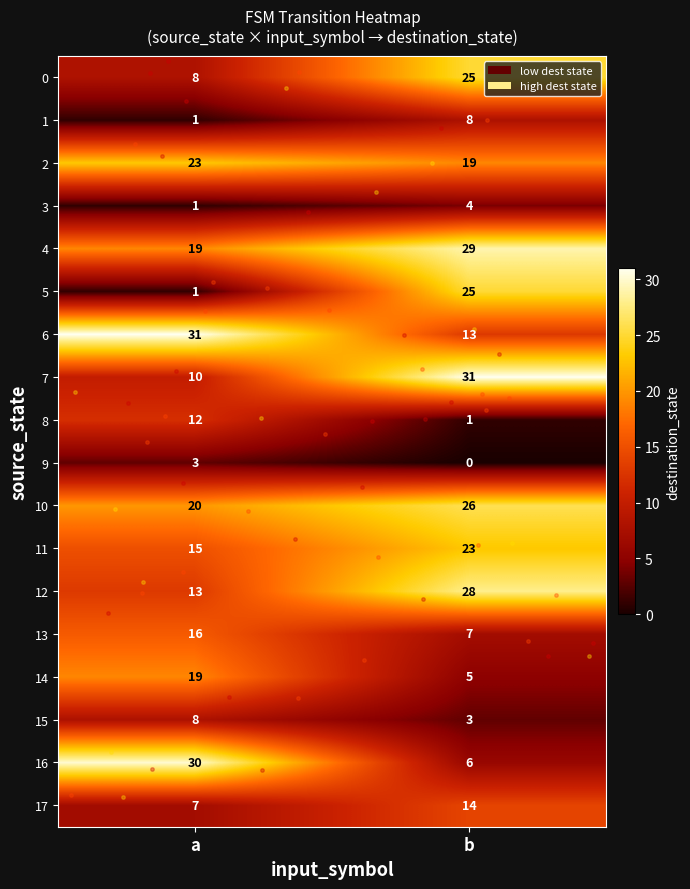

At how many categories does at least one series exceed 12?

2